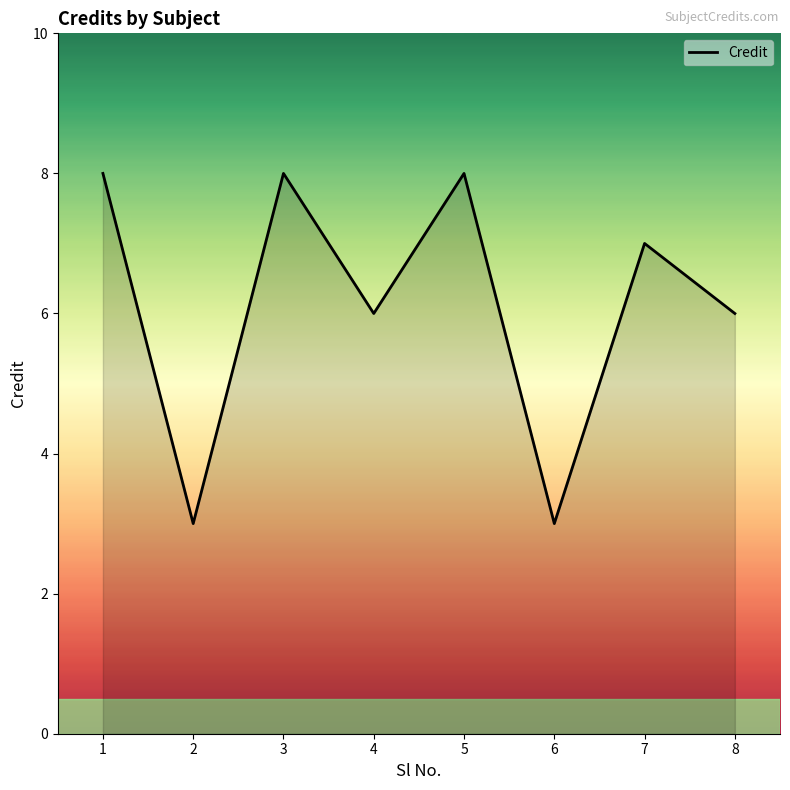

What is the approximate value at 1?

8